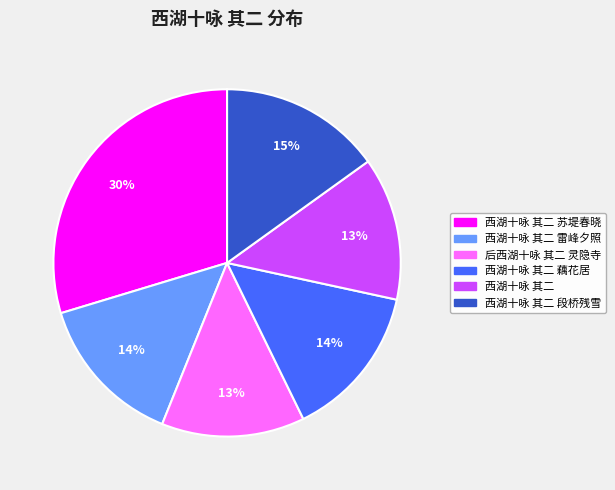

Is there any slice that represents more than half of the pie?

No